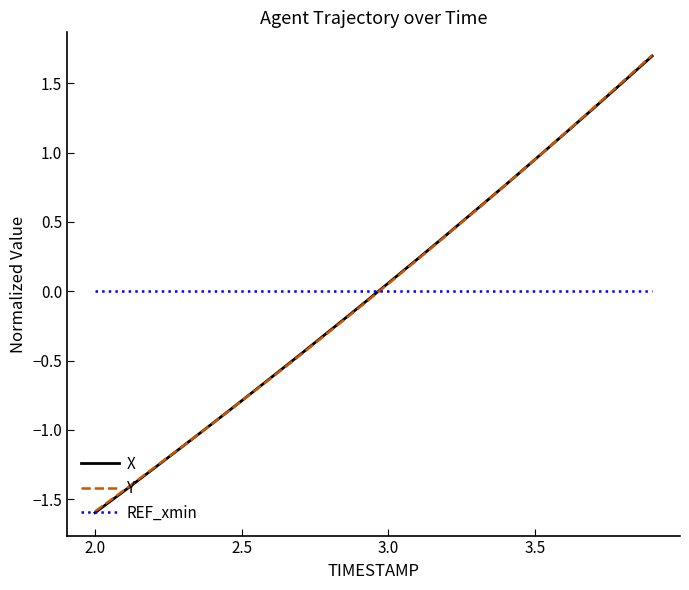

Which series has the largest range (max minus min)?

X